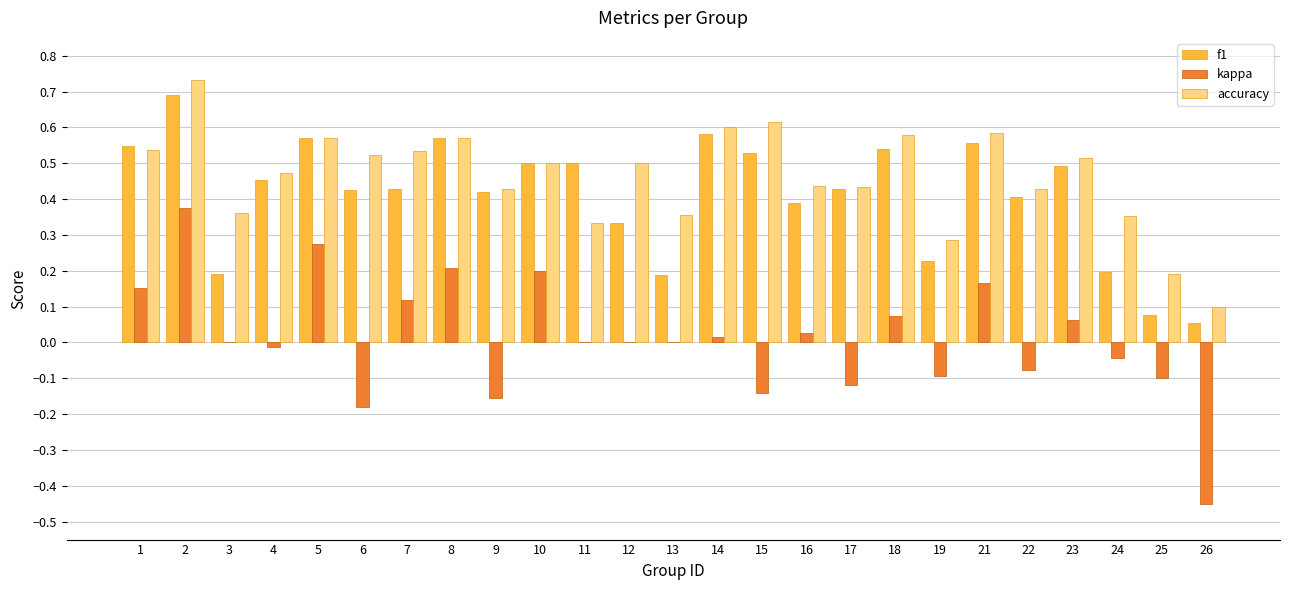

Which series has the widest spread of values?

kappa